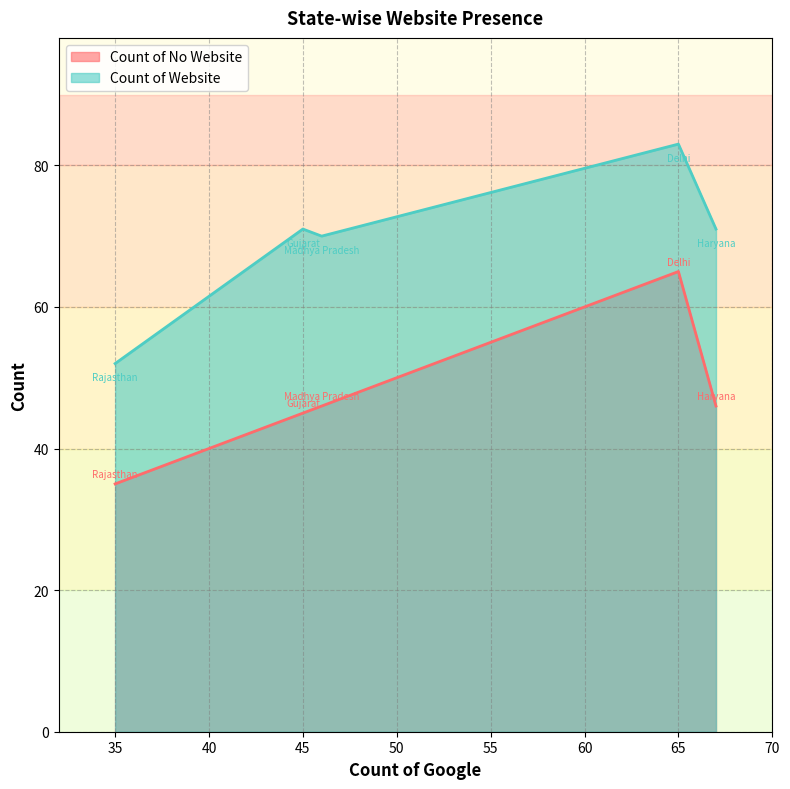

What is the difference between the Count of No Website values at Rajasthan and Delhi?

30